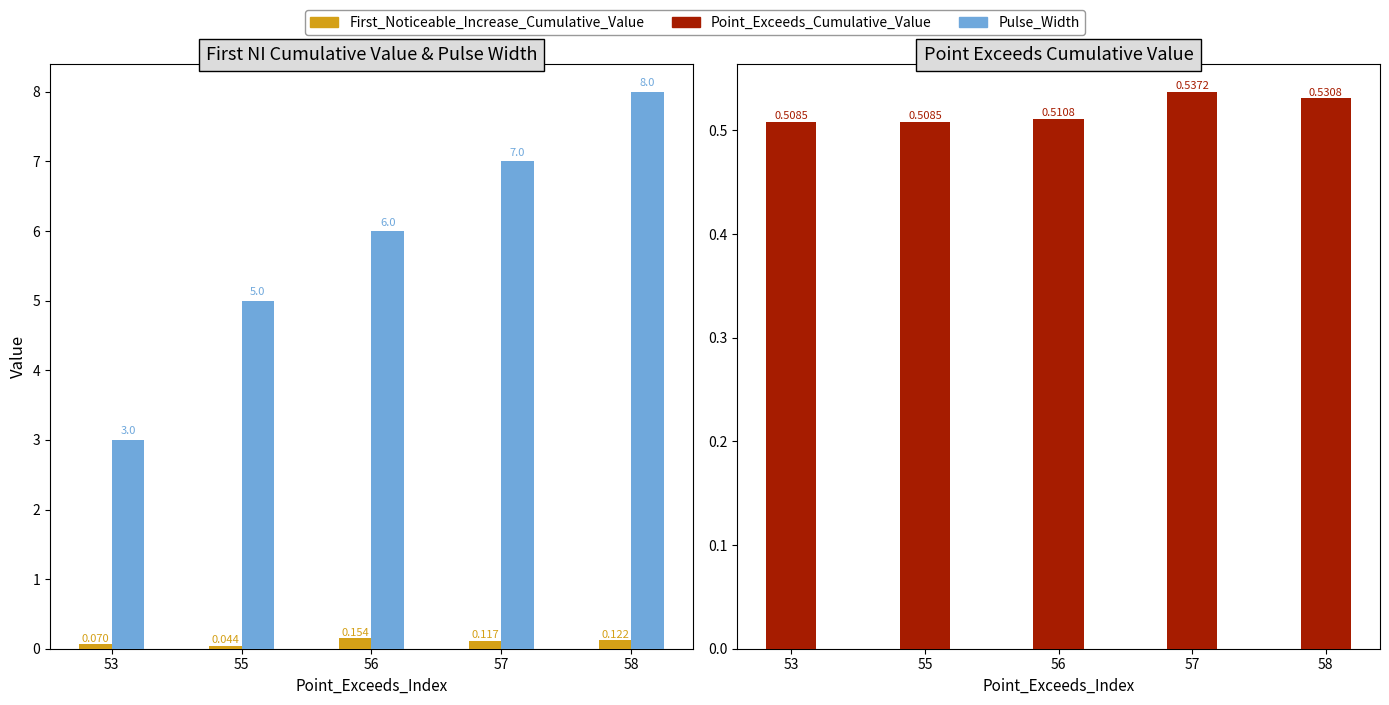

Reading left to right, what are all the values shown in this chart?

First_Noticeable_Increase_Cumulative_Value: 53=0.1	55=0.0	56=0.2	57=0.1	58=0.1
Pulse_Width: 53=3.0	55=5.0	56=6.0	57=7.0	58=8.0
Point_Exceeds_Cumulative_Value: 53=0.5	55=0.5	56=0.5	57=0.5	58=0.5